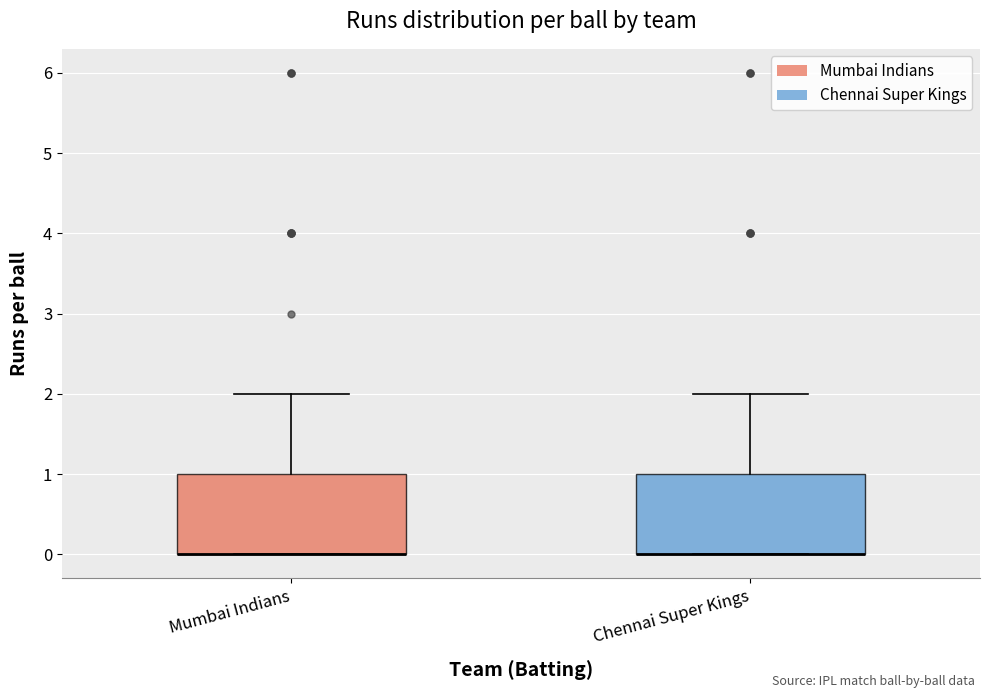

Reading left to right, read every box against the y-axis: the position of its median line, the range the box covers, and the ends of its whiskers. The values are not printed on the chart, so give them approximately, as read against the axis.

Mumbai Indians: median 0 (drawn on the box's lower edge), box 0 to 1, whiskers 0 to 2
Chennai Super Kings: median 0 (drawn on the box's lower edge), box 0 to 1, whiskers 0 to 2